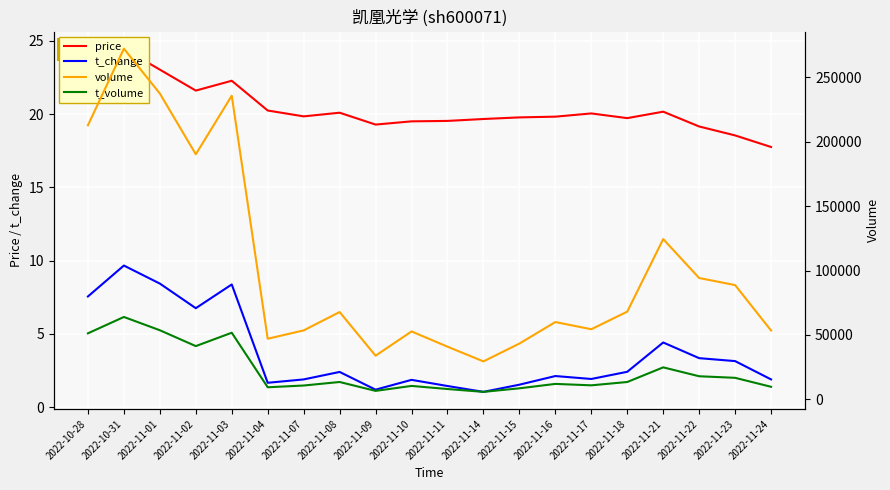

Which has a higher value, 2022-11-02 or 2022-11-04?

2022-11-02